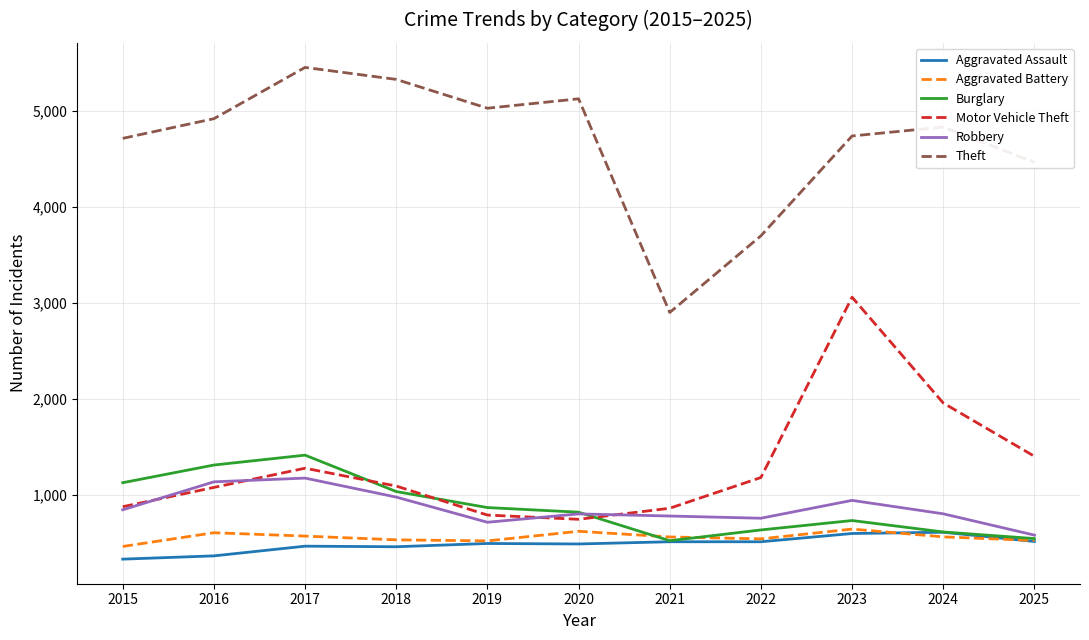

Does the chart display data point markers on the line(s)?

No